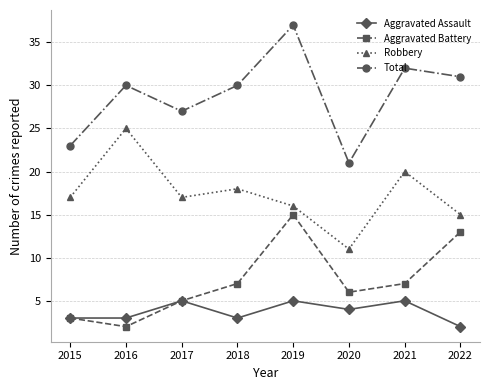

How many interior local valleys does the Total series have?

2